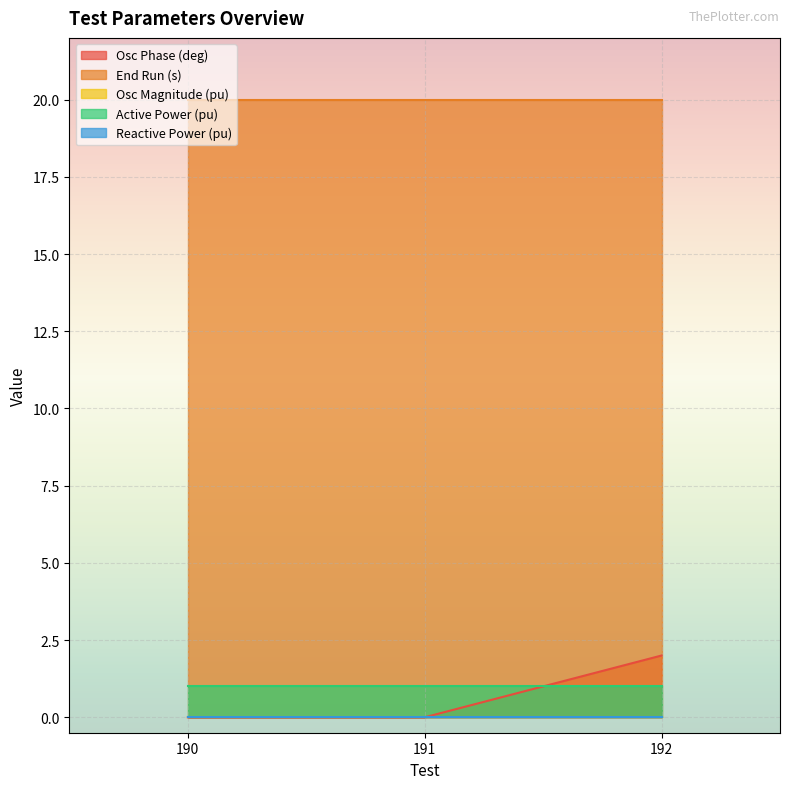

Rank the series at 190 from highest to lowest value.

End Run (s), Active Power (pu), Osc Magnitude (pu), Osc Phase (deg), Reactive Power (pu)